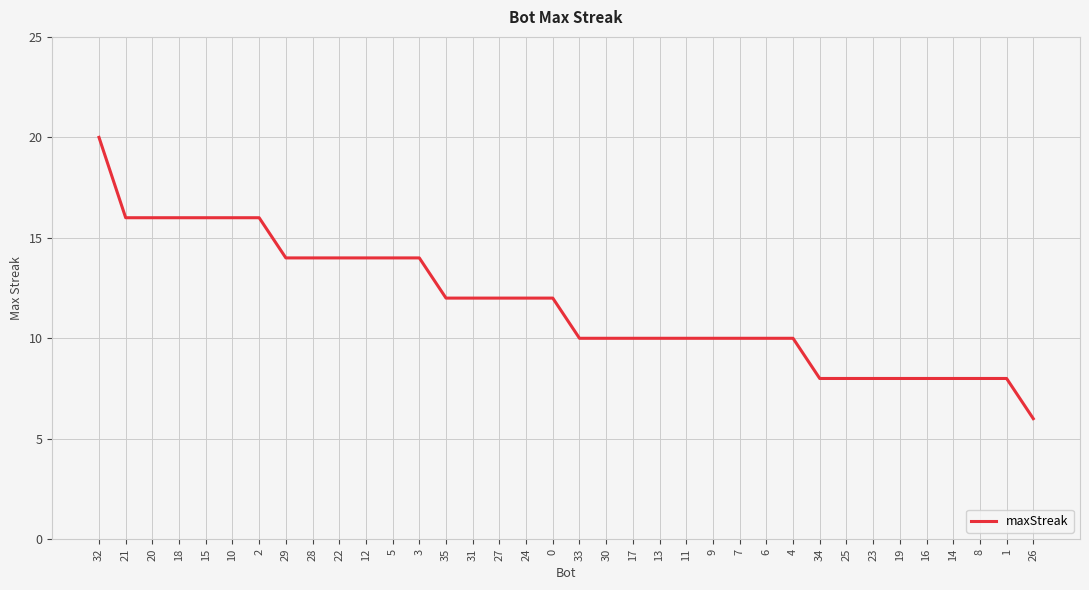

What is the greatest value displayed?

20